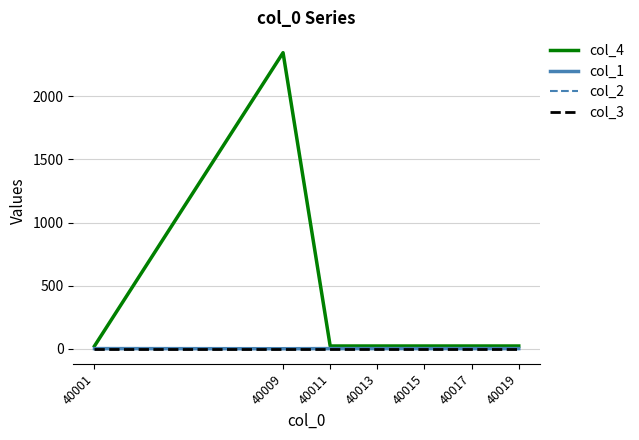

Which series has the widest spread of values?

col_4